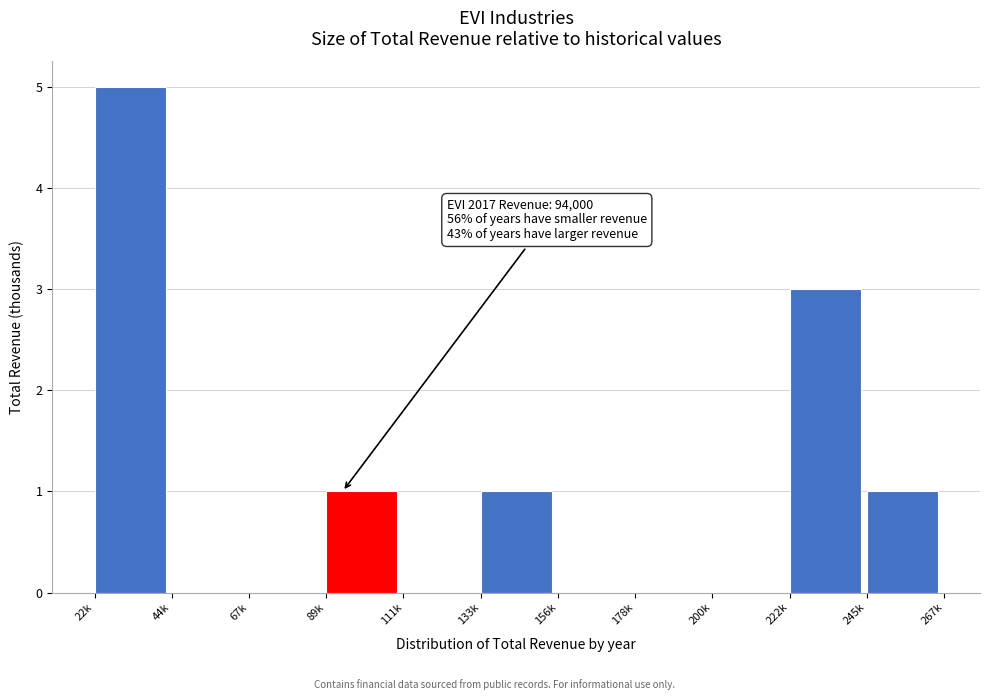

Reading left to right, extract all data points from this chart.

22k=5	44k=0	67k=0	89k=1	111k=0	133k=1	156k=0	178k=0	200k=0	222k=3	245k=1